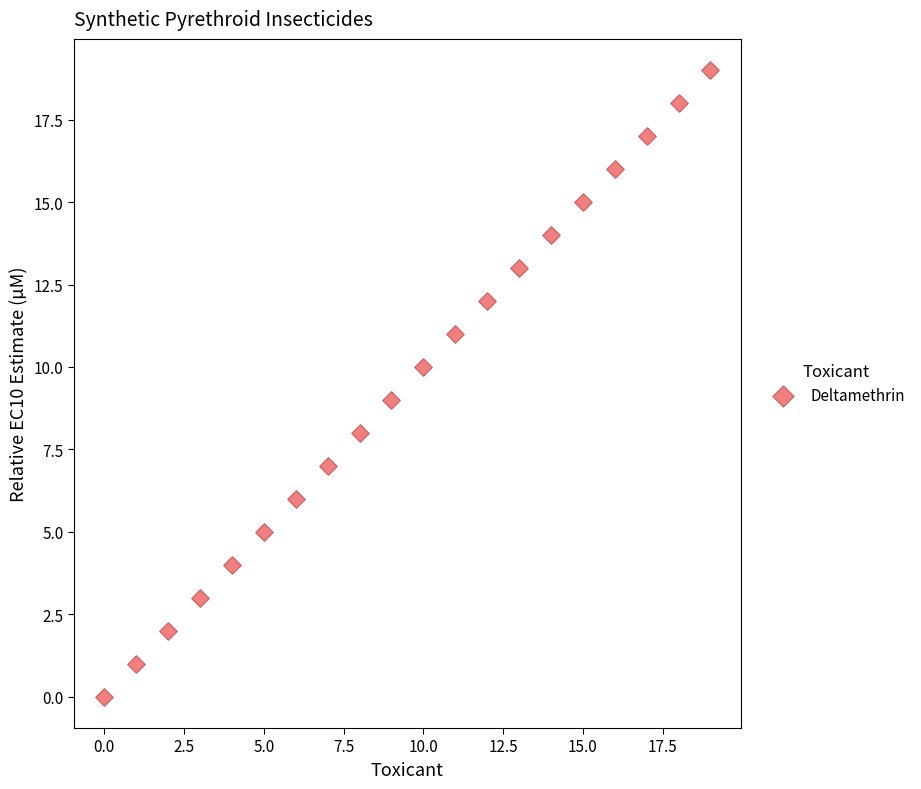

What is the range of Y values (max minus min)?

19